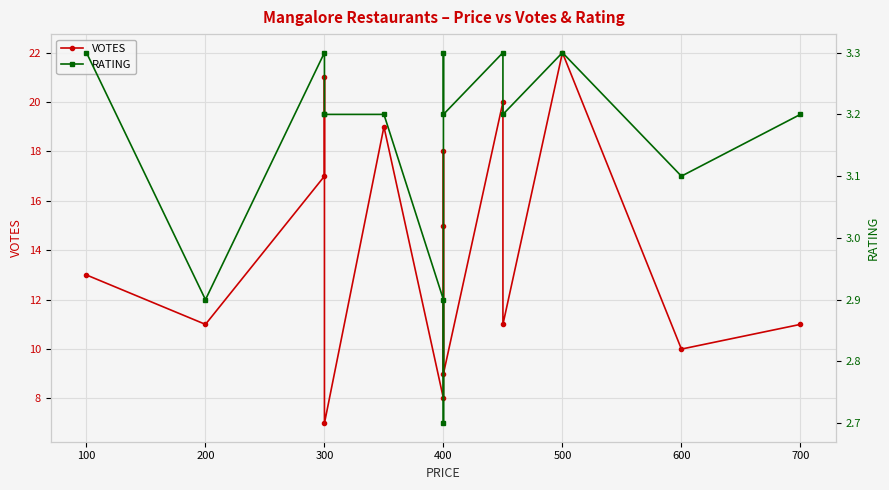

What is the value of the VOTES point at the 12th from the left?

11.0